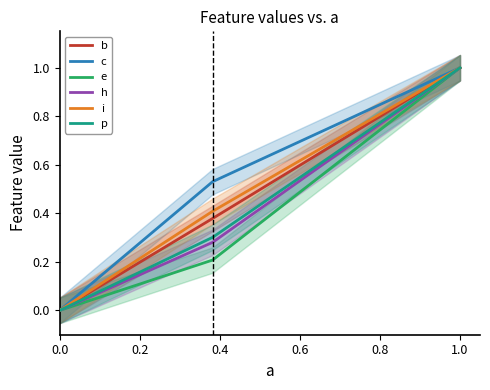

Reading left to right, transcribe all the data shown in this chart.

b: 0.0	0.4	1.0
c: 0.0	0.5	1.0
e: 0.0	0.2	1.0
h: 0.0	0.3	1.0
i: 0.0	0.4	1.0
p: 0.0	0.3	1.0